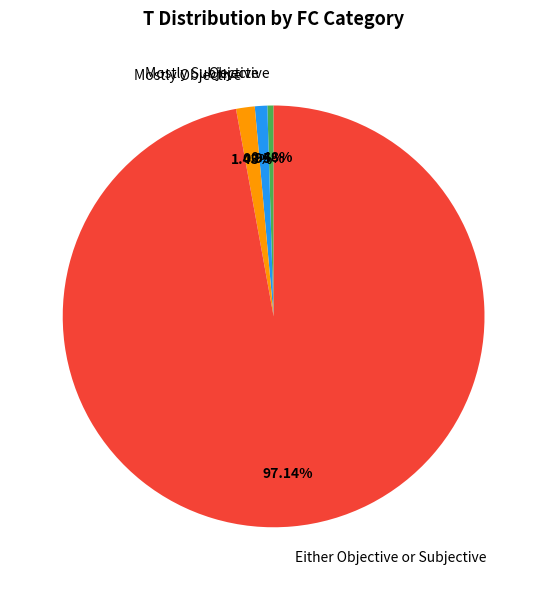

Which has a higher value, Either Objective or Subjective or Mostly Subjective?

Either Objective or Subjective